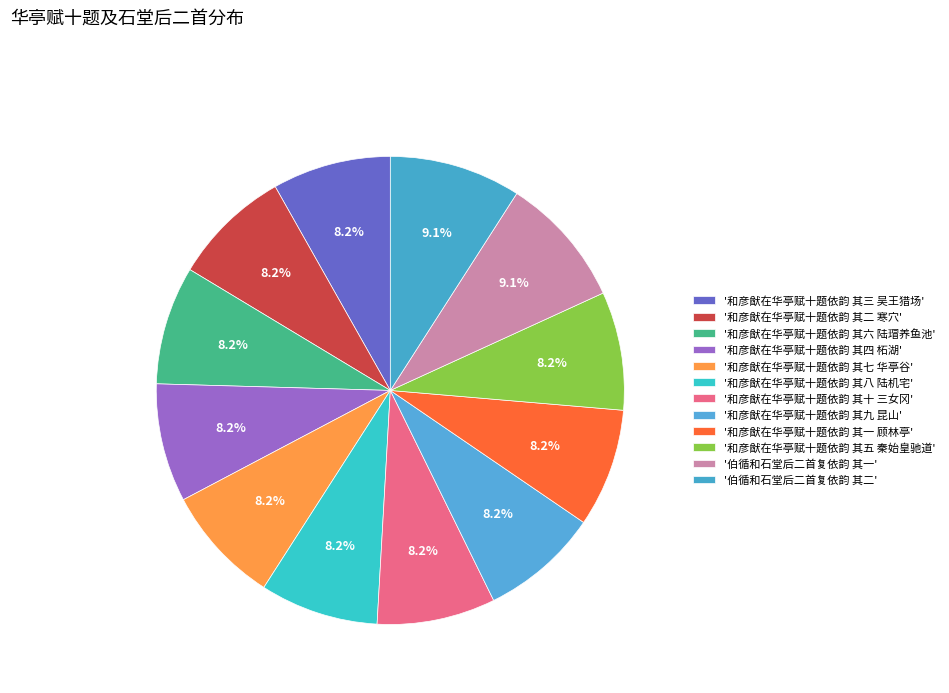

How many segments does this pie chart have?

12